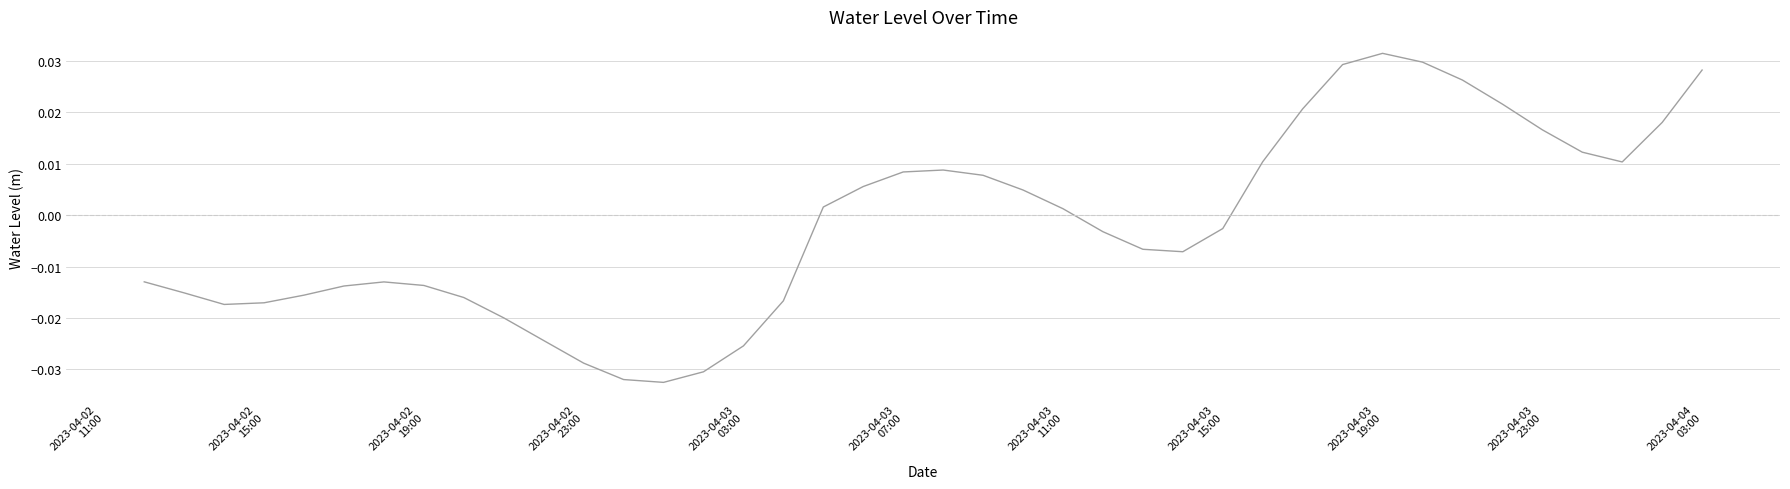

How many points are higher than both their immediate neighbors (excluding endpoints)?

3